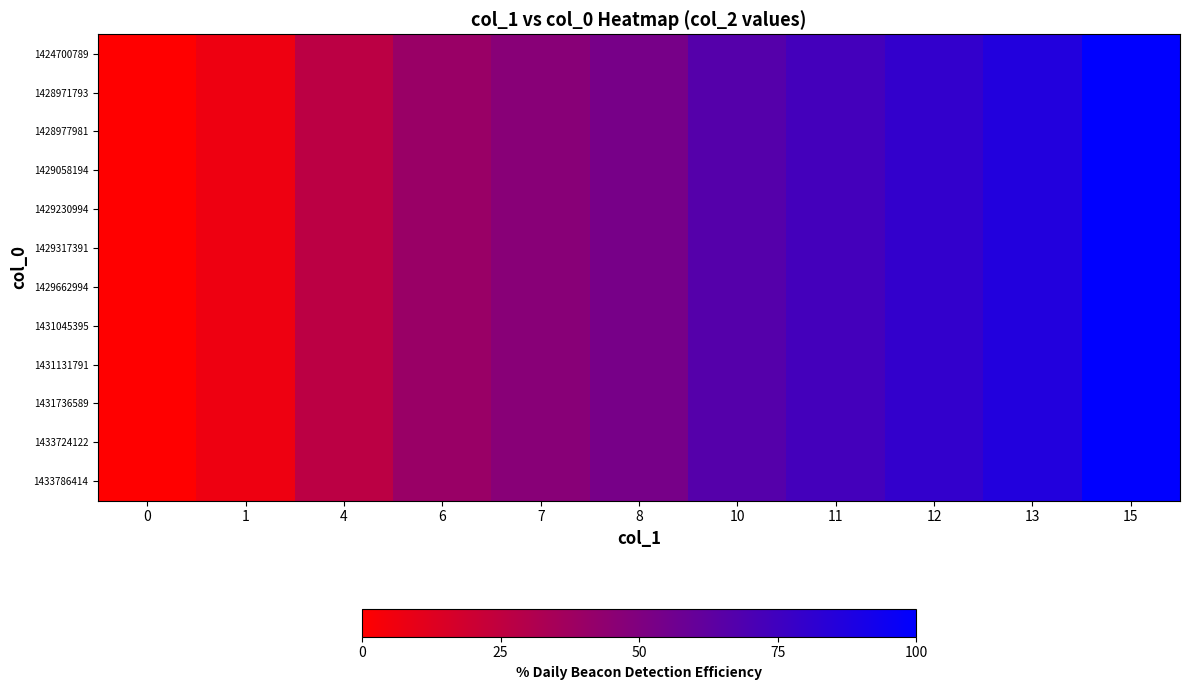

Between 11 and 10, which is larger?

11